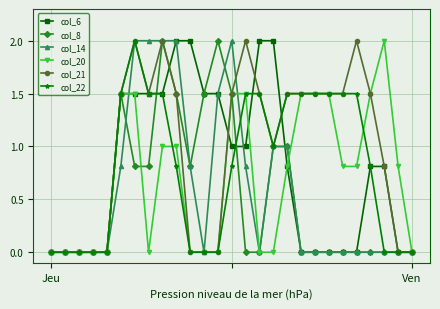

What is the highest value of the col_20 series?

2.0